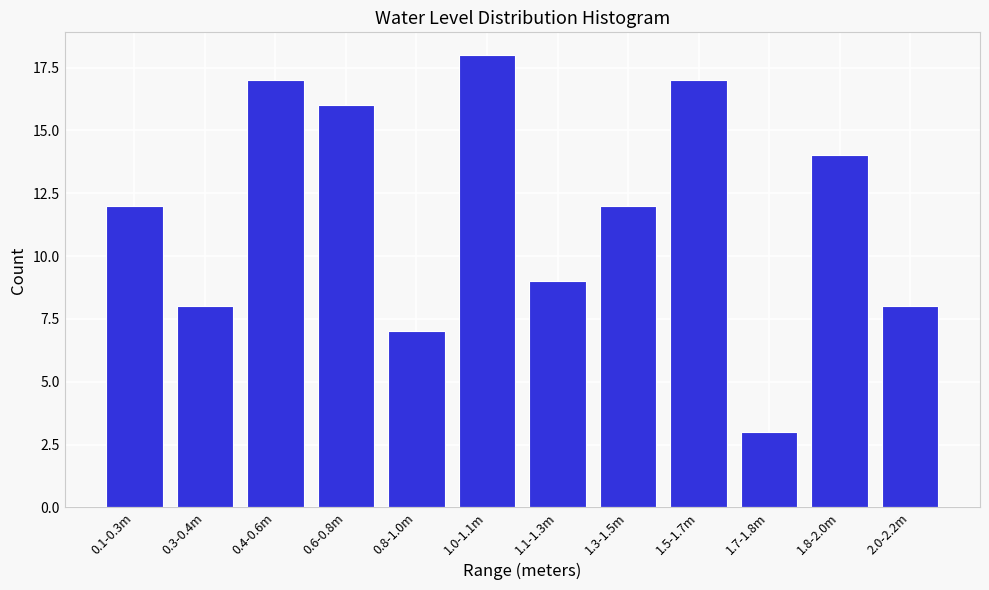

Reading right to left, what are all the values shown in this chart?

2.0-2.2m=8	1.8-2.0m=14	1.7-1.8m=3	1.5-1.7m=17	1.3-1.5m=12	1.1-1.3m=9	1.0-1.1m=18	0.8-1.0m=7	0.6-0.8m=16	0.4-0.6m=17	0.3-0.4m=8	0.1-0.3m=12